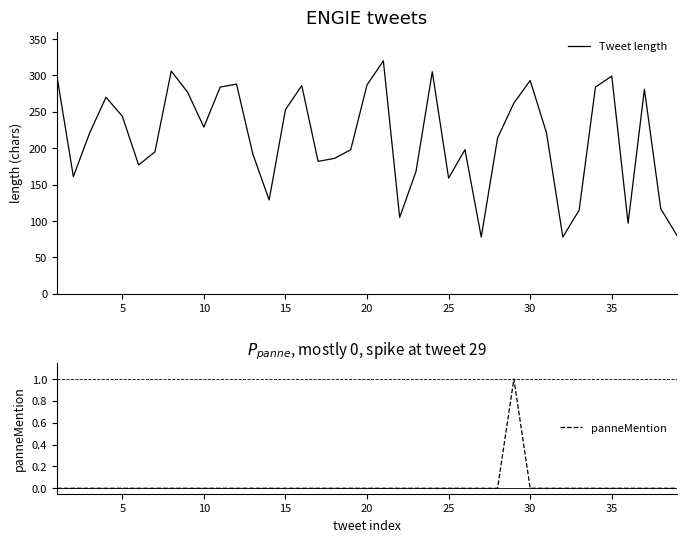

What is the maximum value for Tweet length?

320